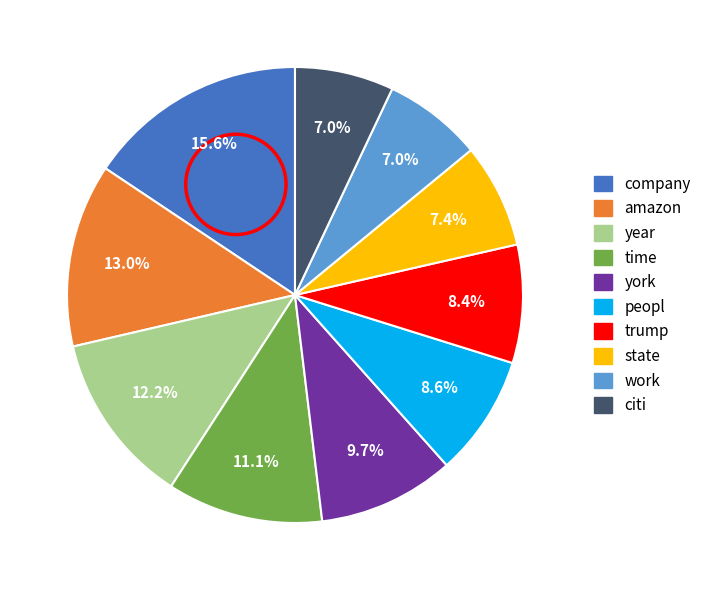

Which category has the biggest portion of the pie?

company